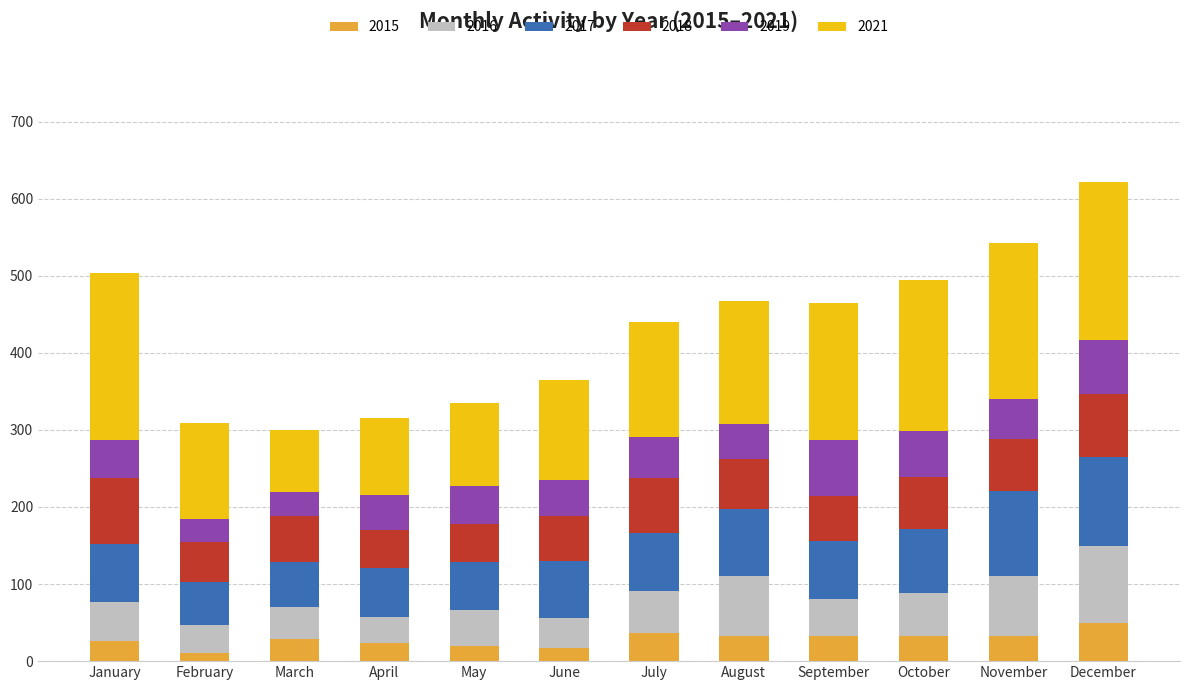

True or false: 2015 has a value of 32 at October.

True